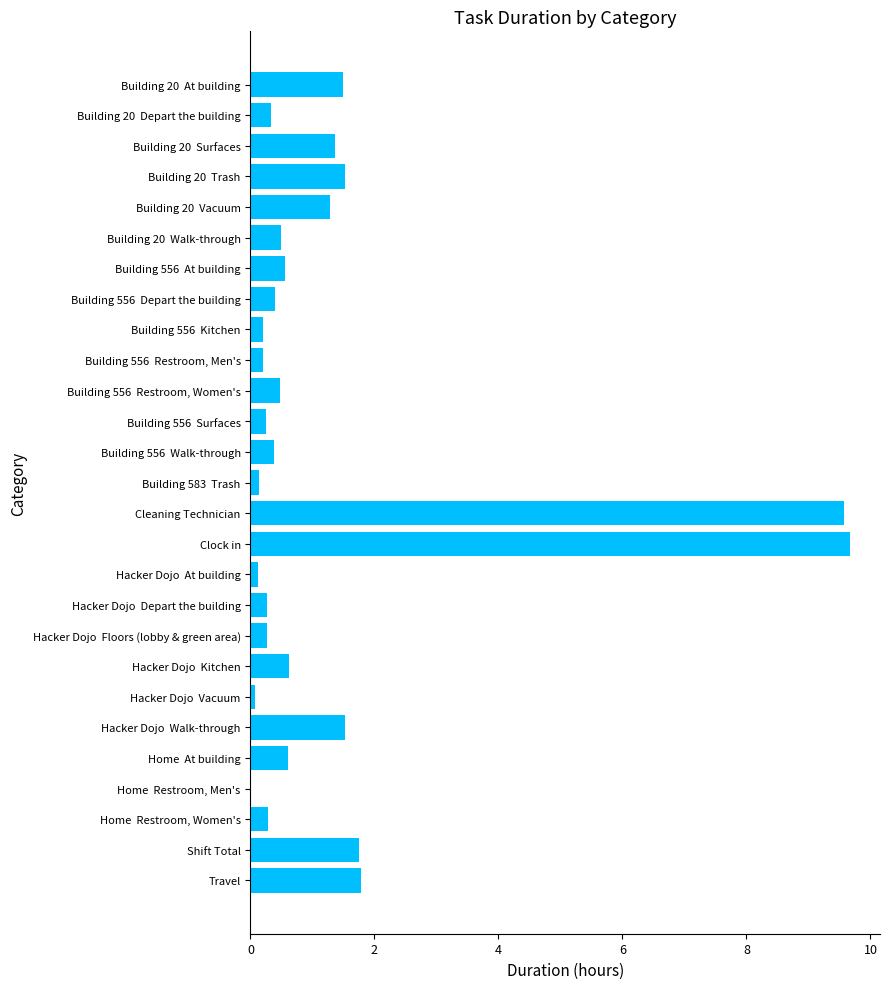

Are the bars grouped side by side (vs. stacked)?

No